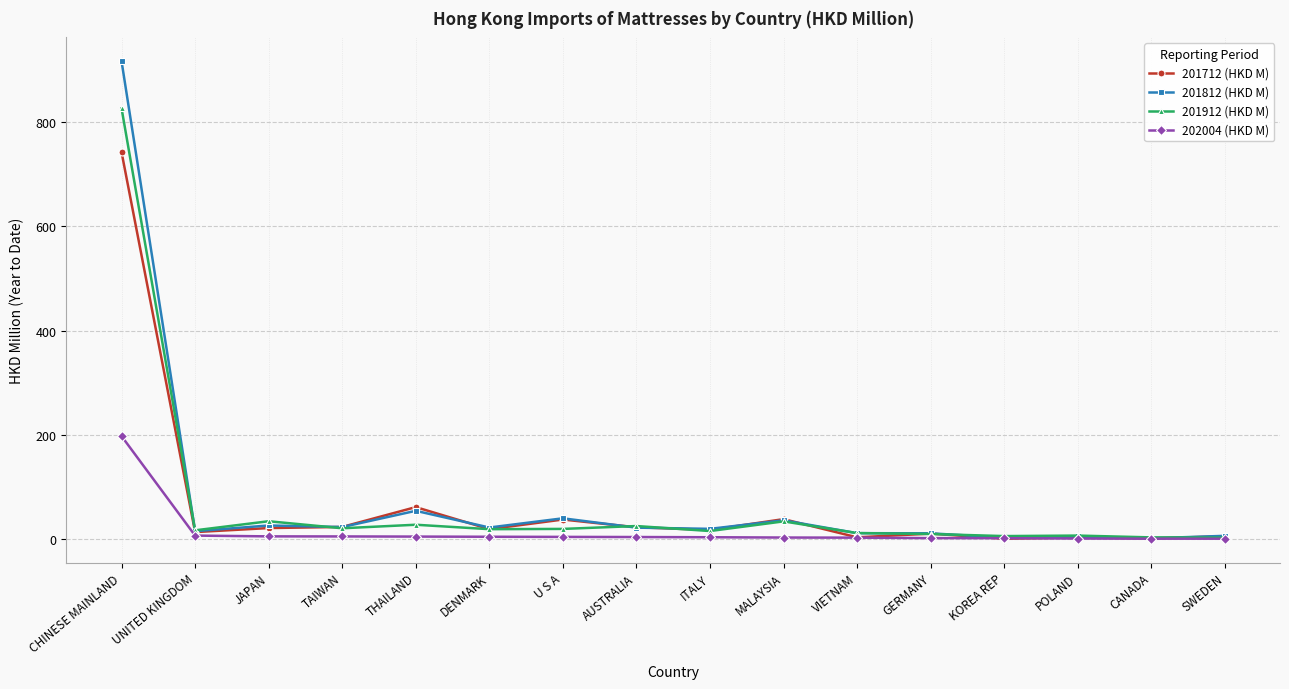

What is the difference between the maximum and minimum values in the 201912 (HKD M) series?

822.2